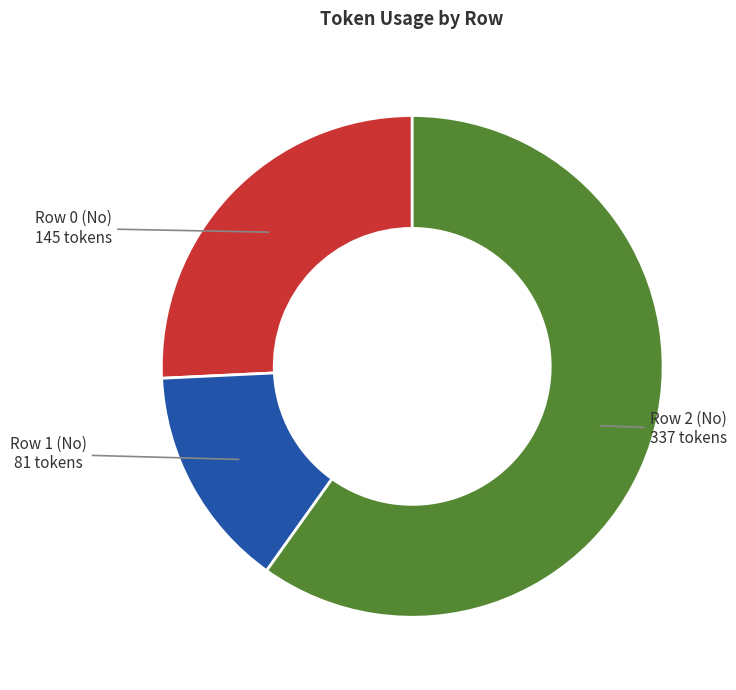

Which slice represents more than half of the pie?

Row 2 (No) - 337